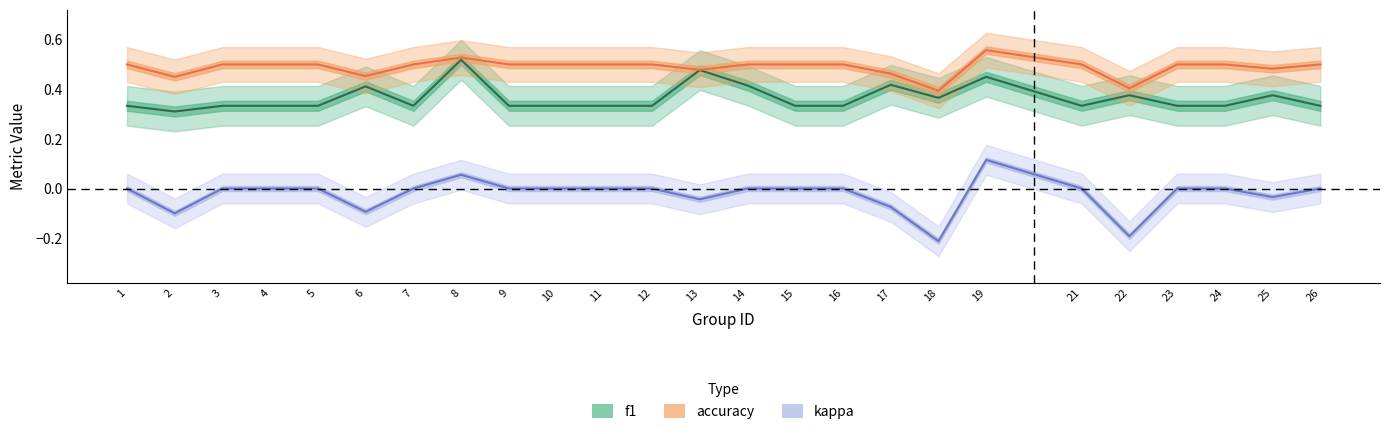

How many data points in kappa are above 0?

2